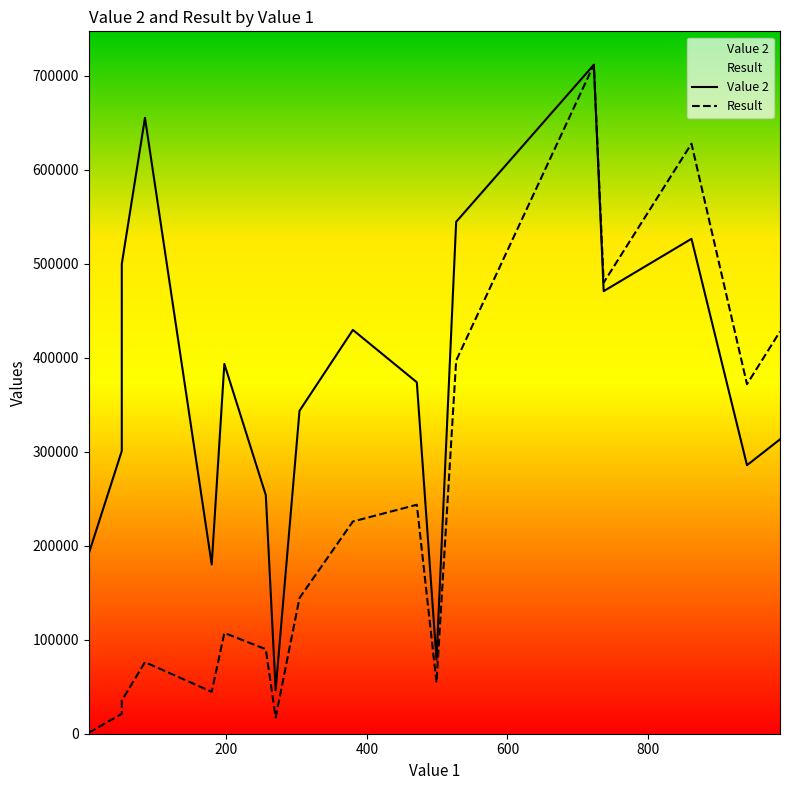

True or false: Result and Value 2 intersect in this chart.

False